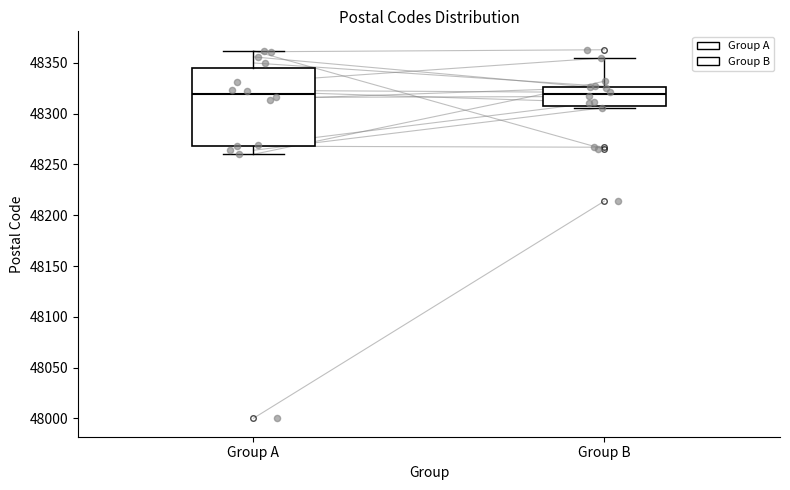

Reading left to right, transcribe this box plot: for each box, give where its median line is, the range the box spans, and where its two whiskers end, as read against the y-axis. The values are not printed on the chart, so give them approximately, as read against the axis.

Group A: median 48320, box 48270 to 48345, whiskers 48260 to 48360
Group B: median 48320, box 48305 to 48325, whiskers 48305 to 48355